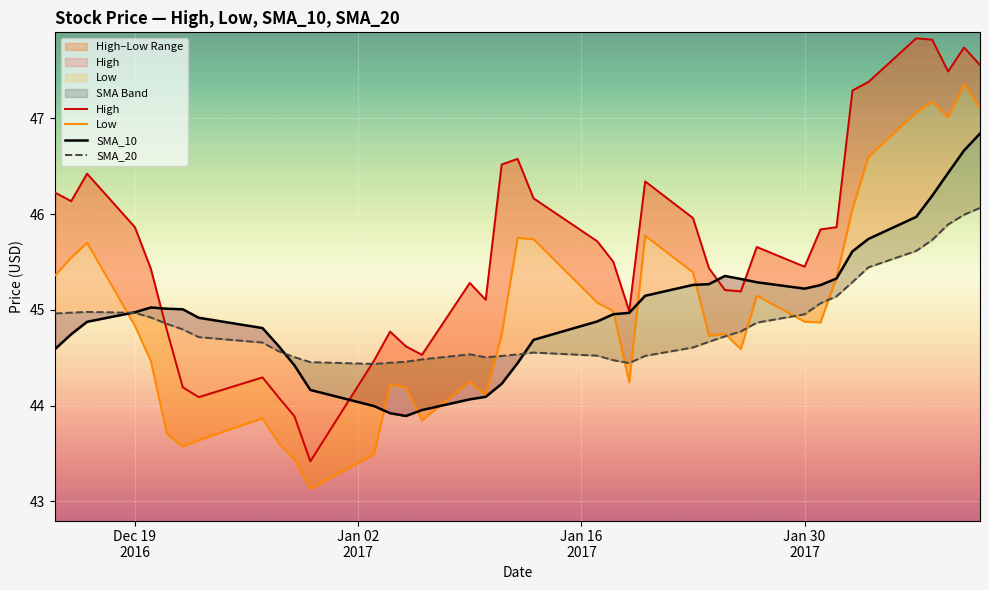

Which series has the widest spread of values?

High